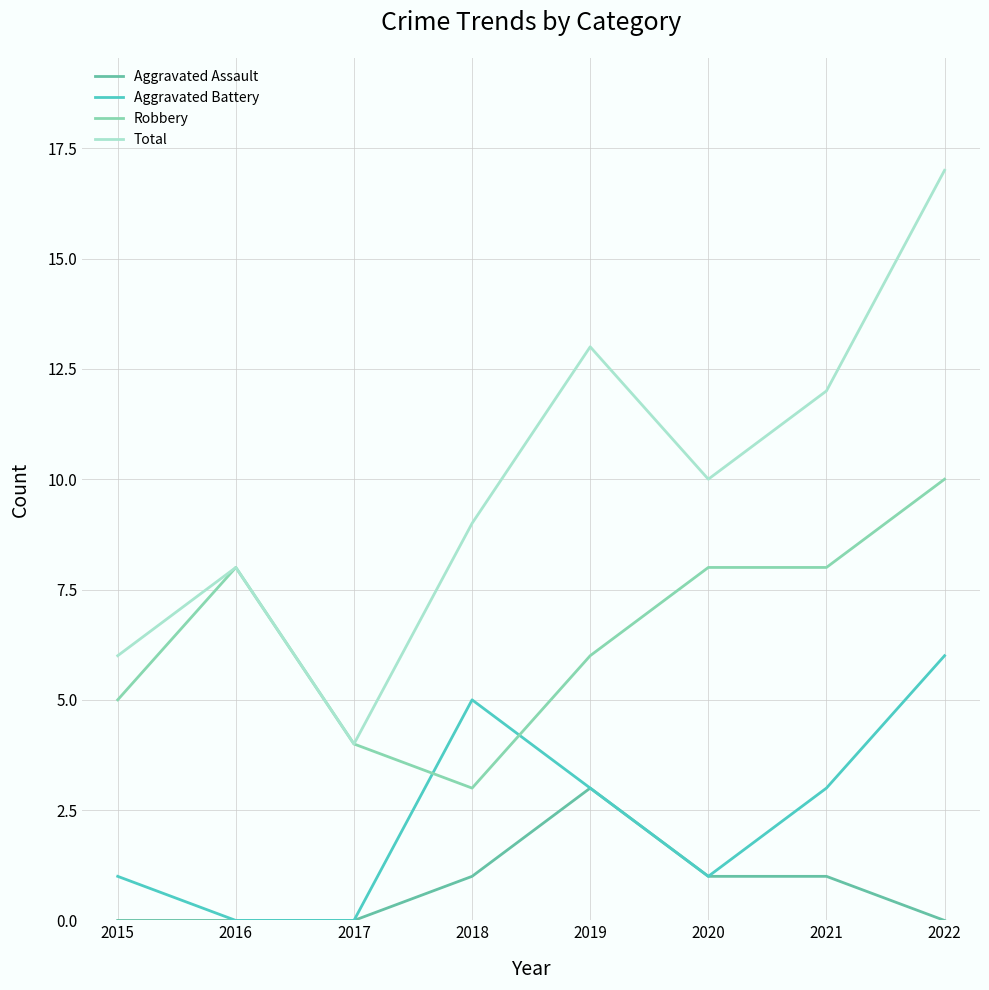

What is the sum of all Aggravated Battery values?

19